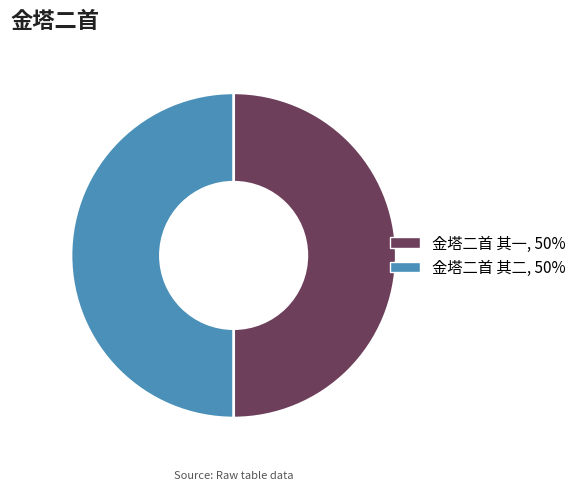

How many segments does this pie chart have?

2